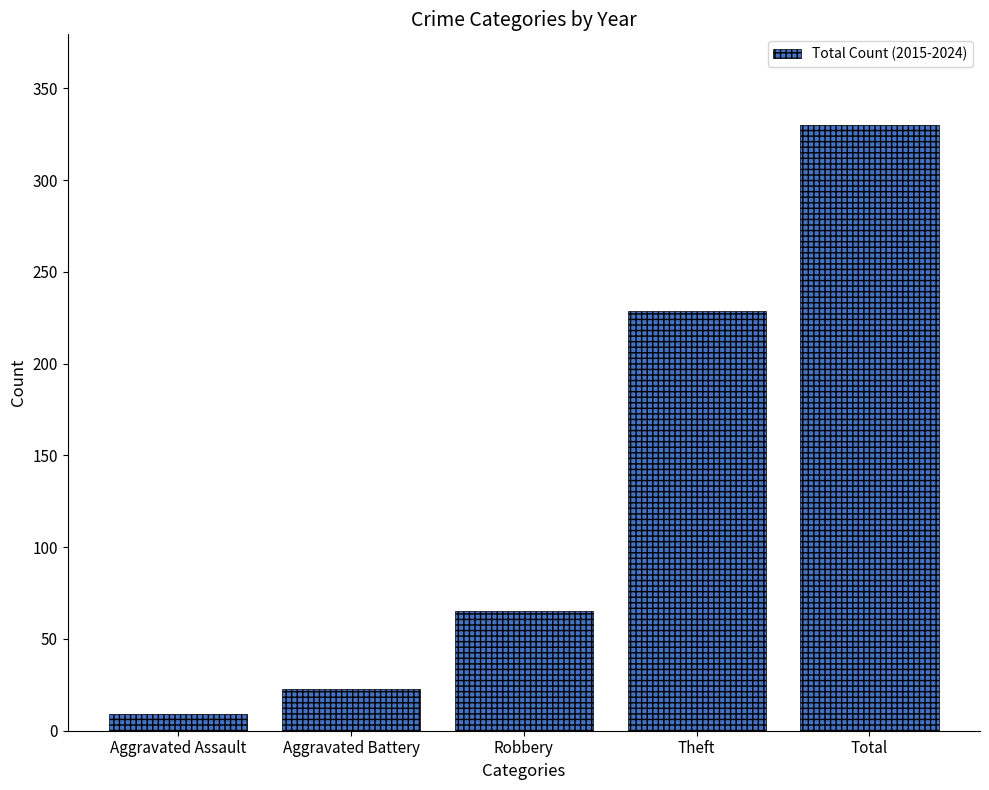

Rank the categories by value from highest to lowest.

Total, Theft, Robbery, Aggravated Battery, Aggravated Assault